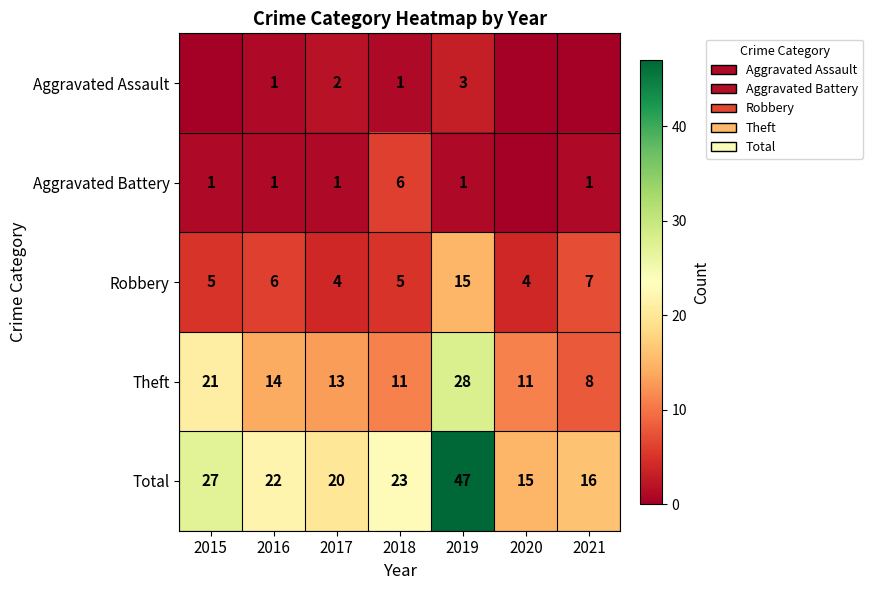

How many data points in Total are less than 22?

3